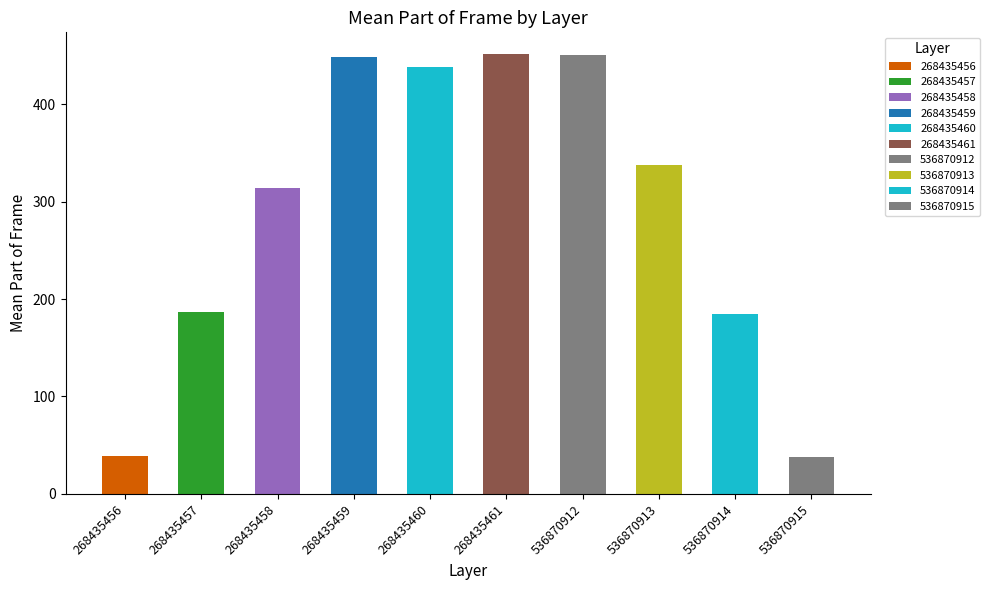

What is the change in value from 268435458 to 536870913?

+23.6